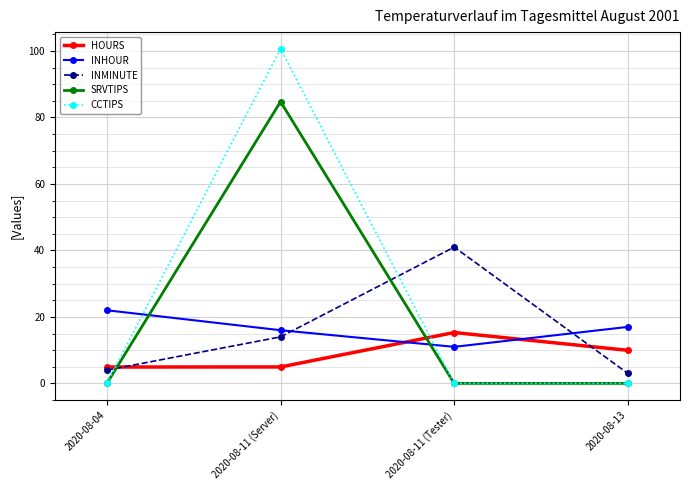

How many intersections are there between HOURS and SRVTIPS?

2